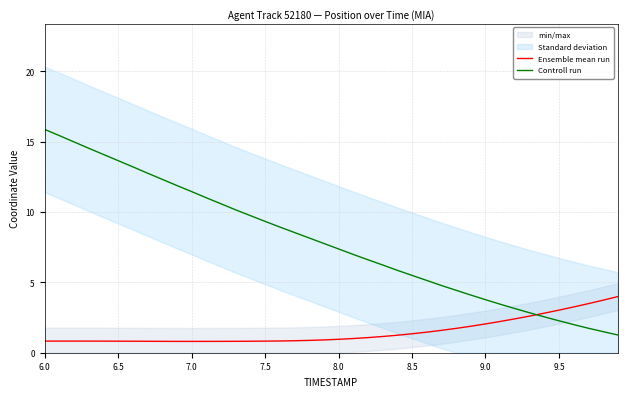

After their last crossing, which series has the higher values: Ensemble mean run or Controll run?

Ensemble mean run